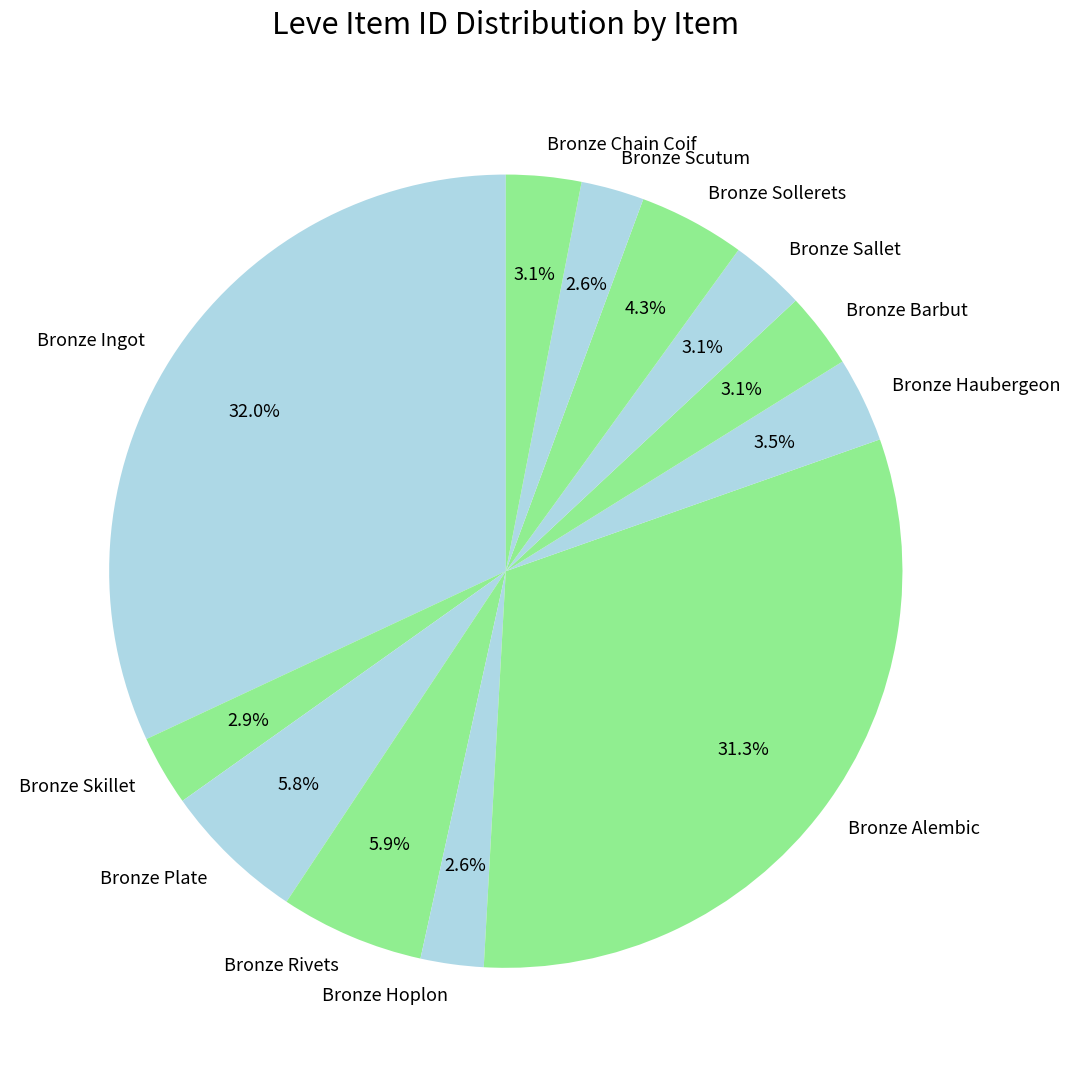

To the nearest percent, what is the average slice percentage?

8%